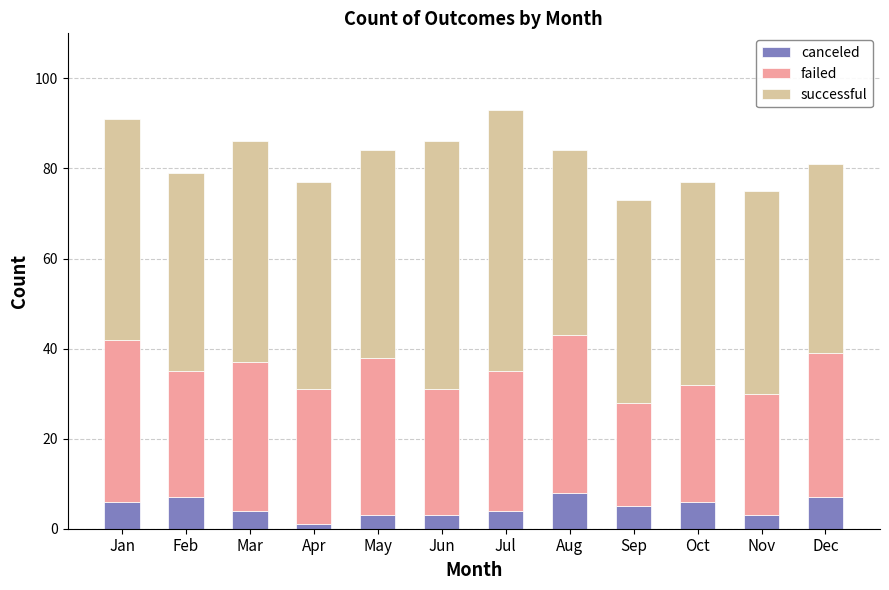

What is the maximum value for canceled?

8